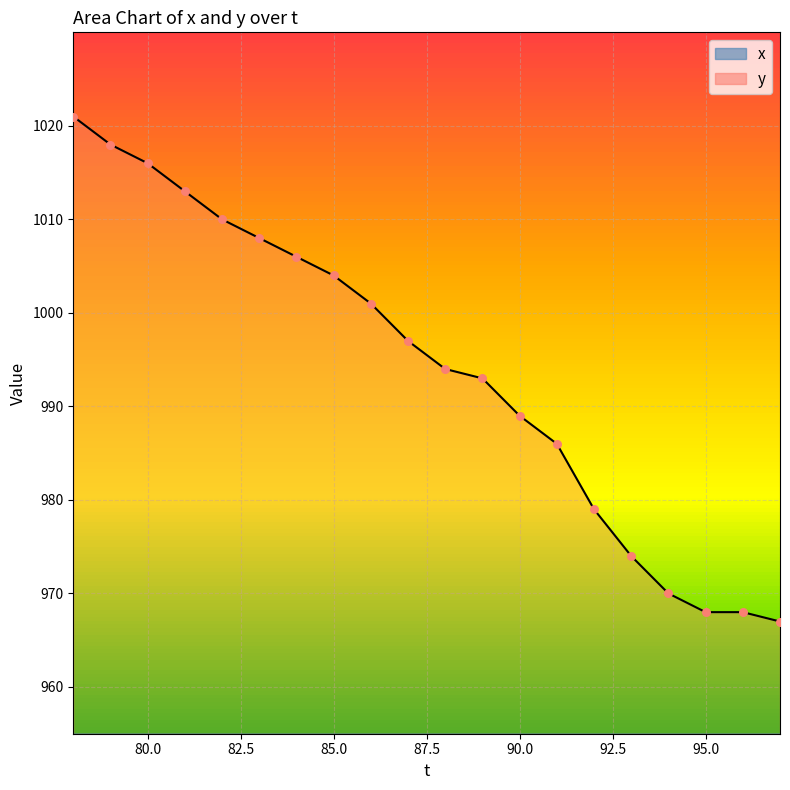

At how many categories does at least one series exceed 888?

20